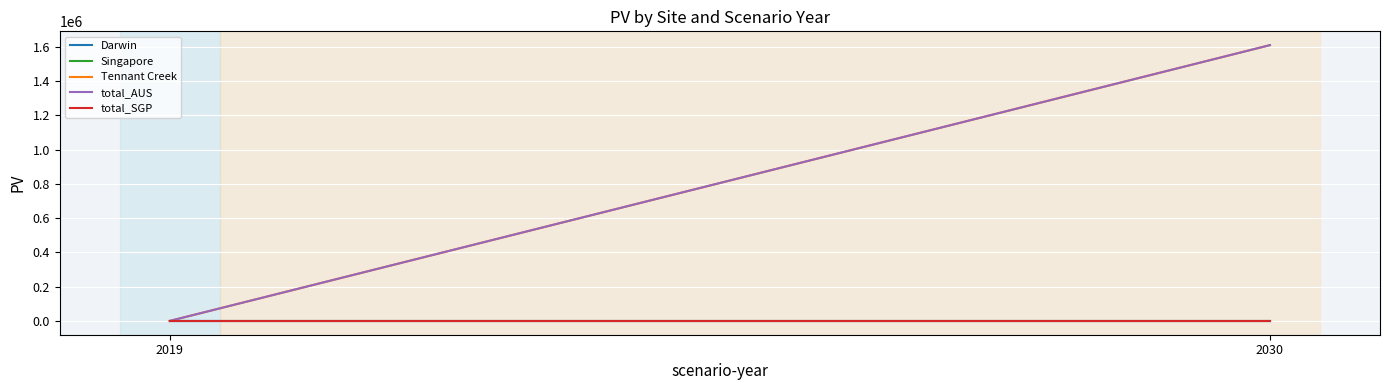

At which category is the sum across all series the highest?

2030